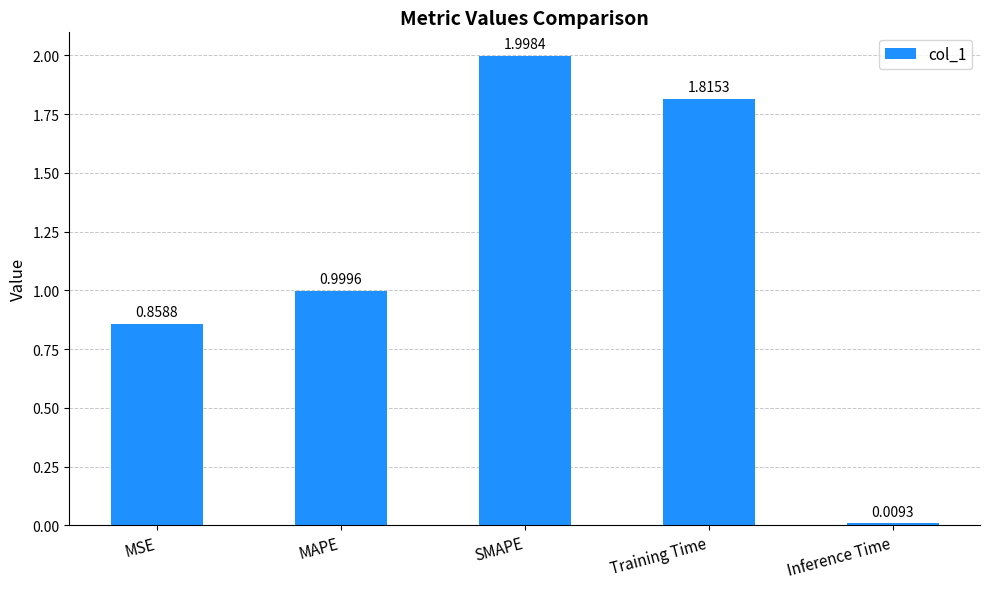

Between MAPE and MSE, which is larger?

MAPE